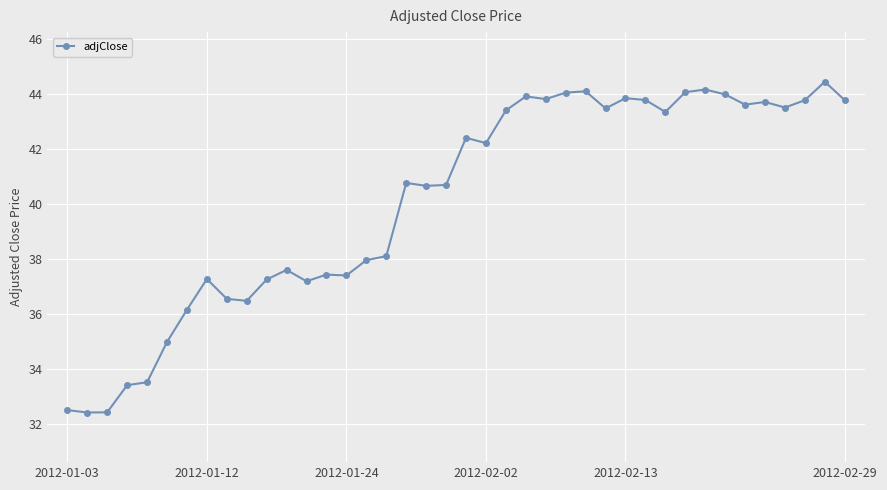

Count the number of values greater than 42.

20